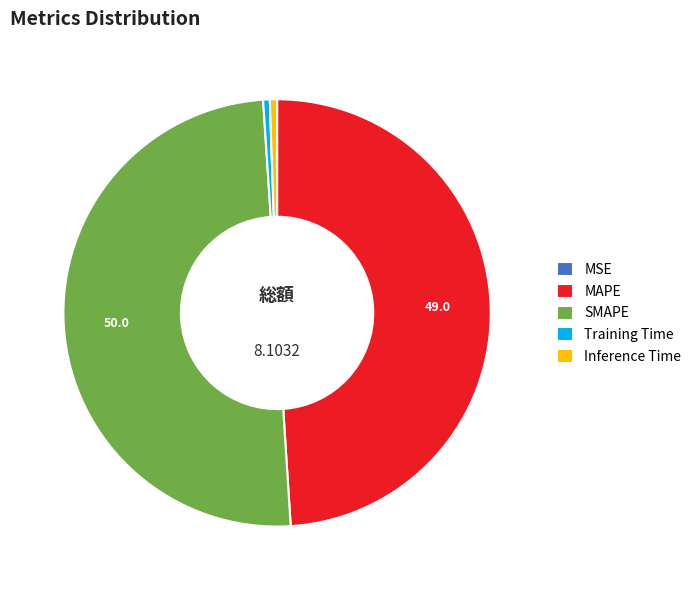

Between Training Time and SMAPE, which is larger?

SMAPE